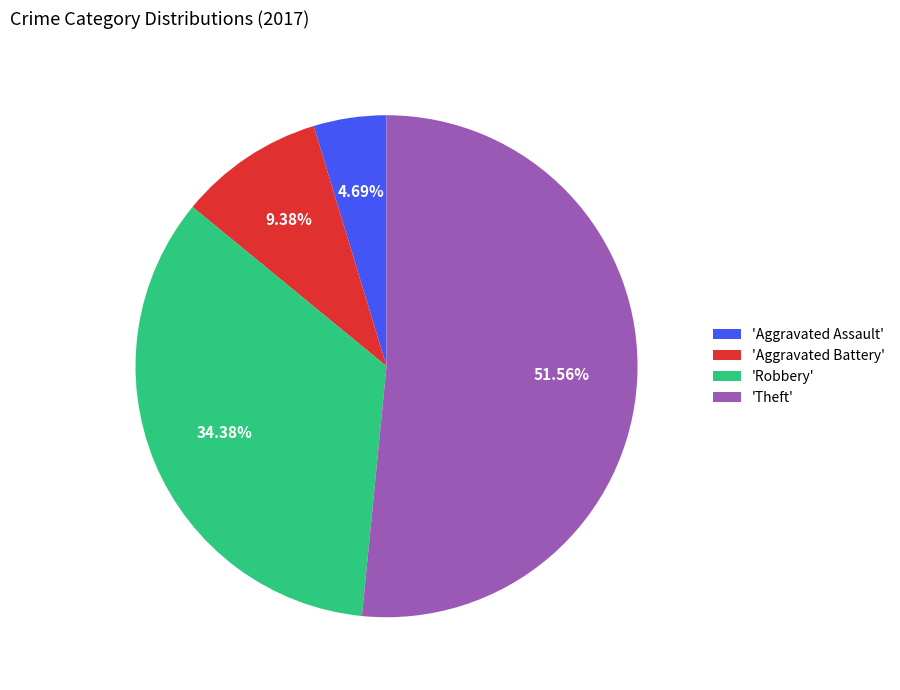

Which category accounts for the majority?

'Theft'